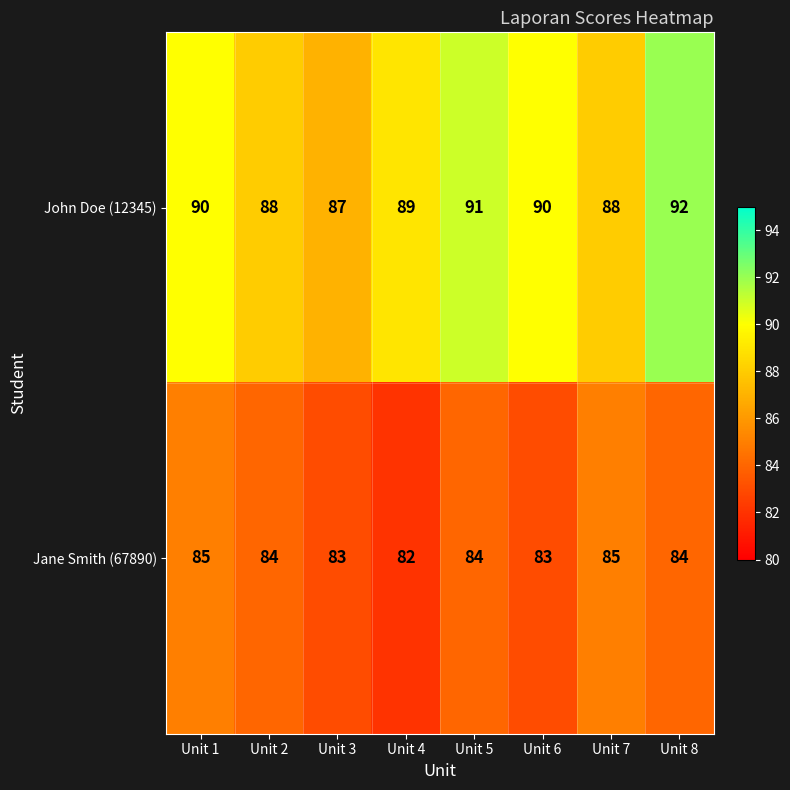

Reading left to right, what are all the values shown in this chart?

John Doe (12345): 90	88	87	89	91	90	88	92
Jane Smith (67890): 85	84	83	82	84	83	85	84